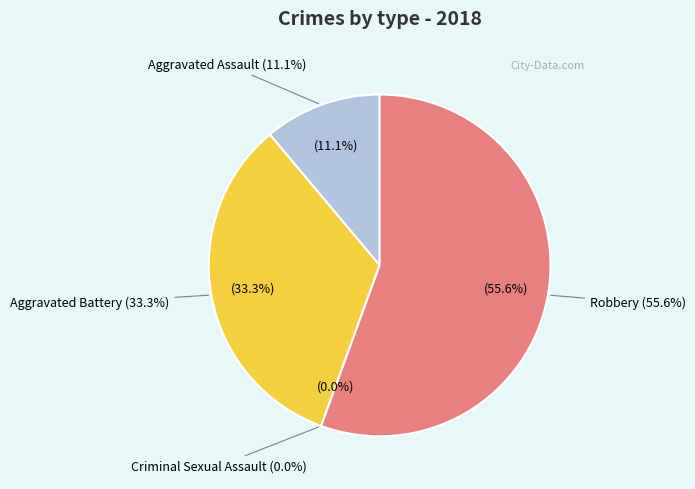

How much of the chart is everything except Criminal Sexual Assault?

100.0%